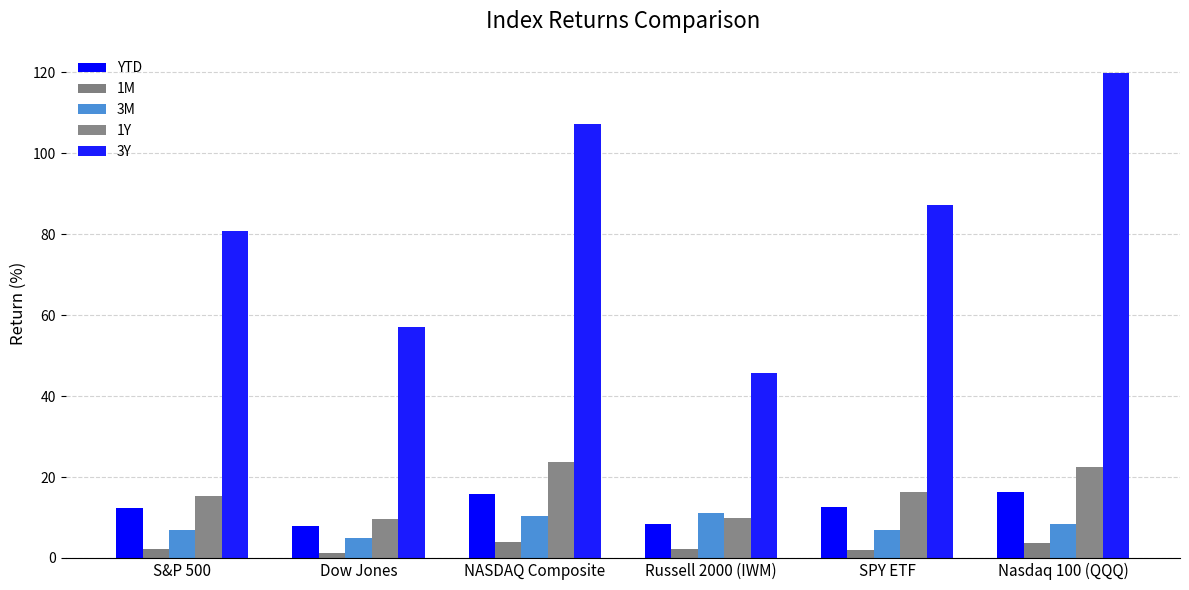

At how many categories does at least one series exceed 87?

3